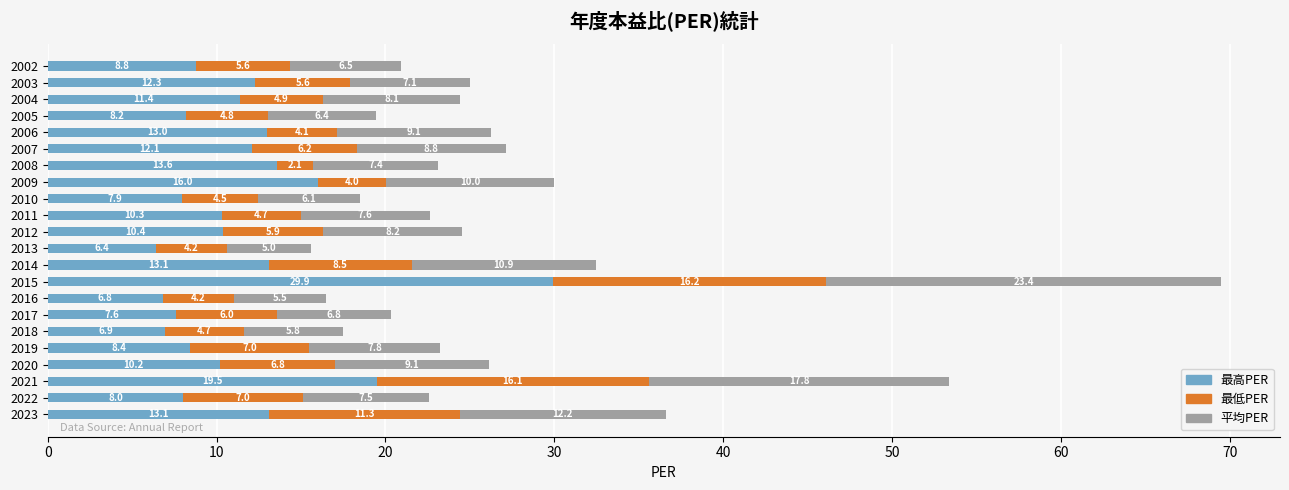

Where is 最高PER nearest to the value 18?

2021